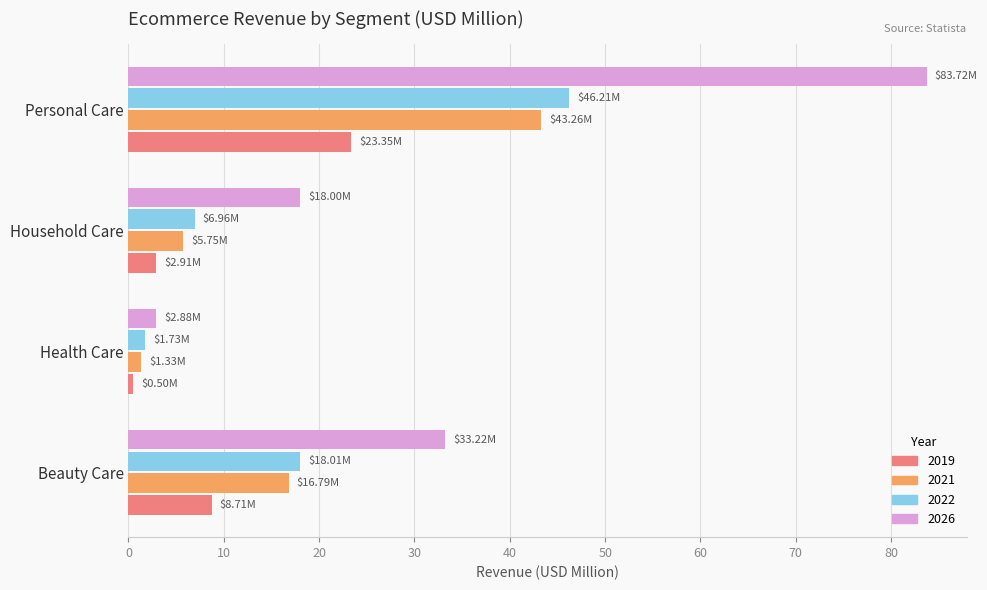

At which category is the sum across all series the highest?

Personal Care